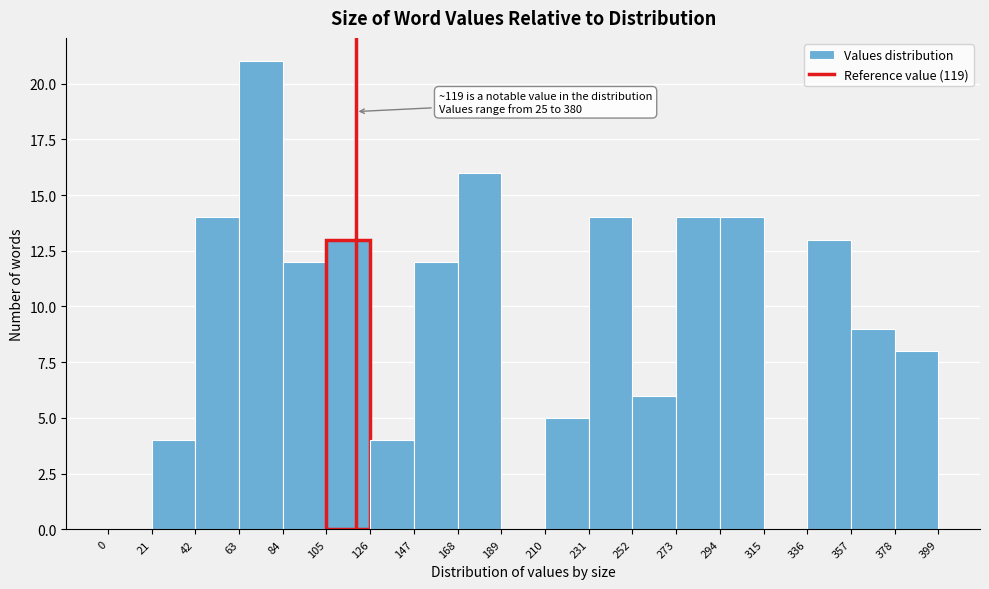

Which range on the x-axis has the tallest bar?

63 to 84